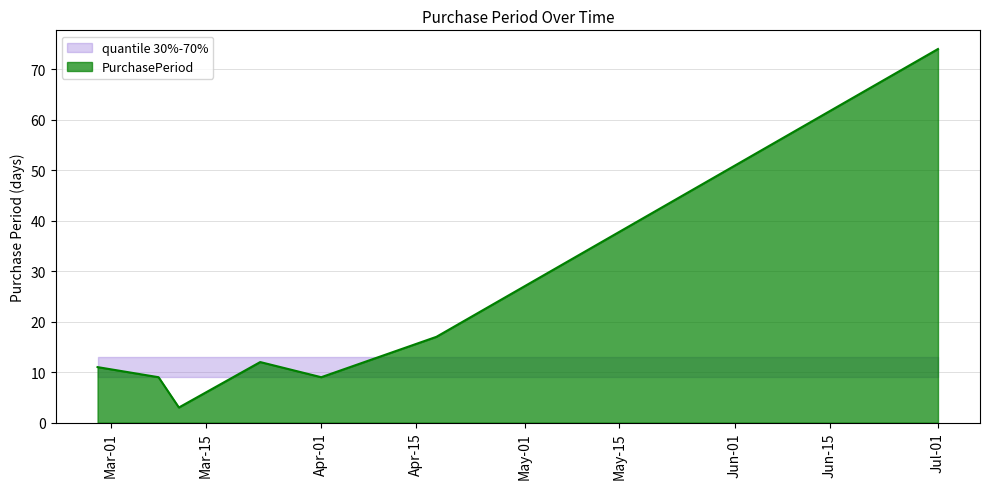

The value of PurchasePeriod at Jul-01 is 130. True or false?

False